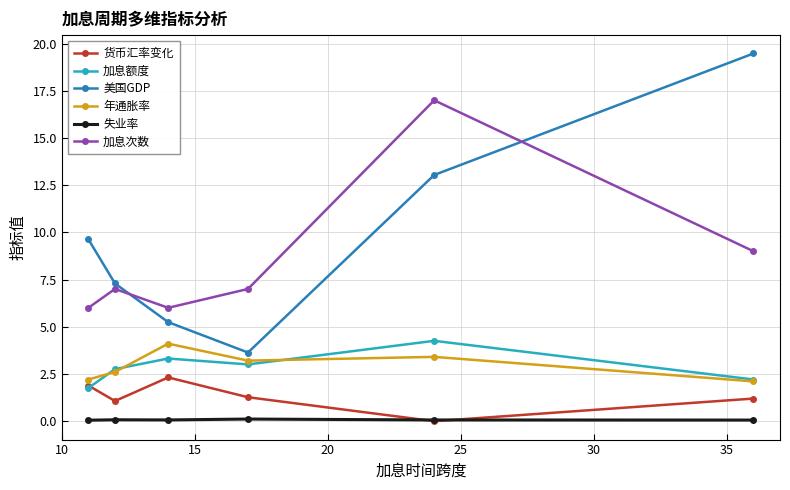

What is the sum of all 美国GDP values?

58.3